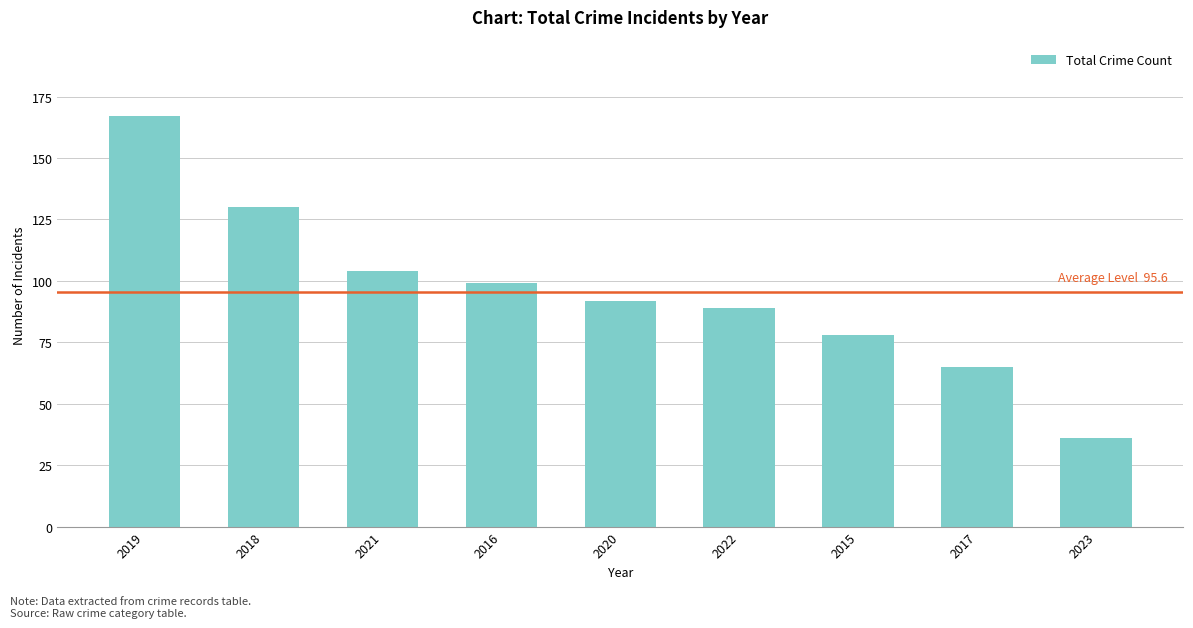

What is the value of the 6th bar from the left?

89